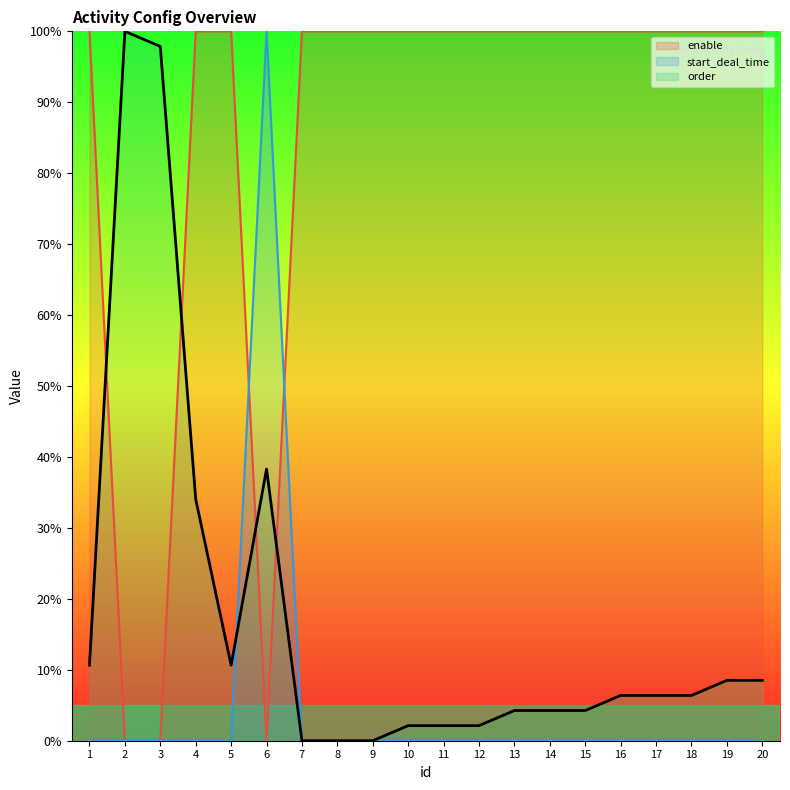

What is the difference between the highest and lowest values at 12?

100.0